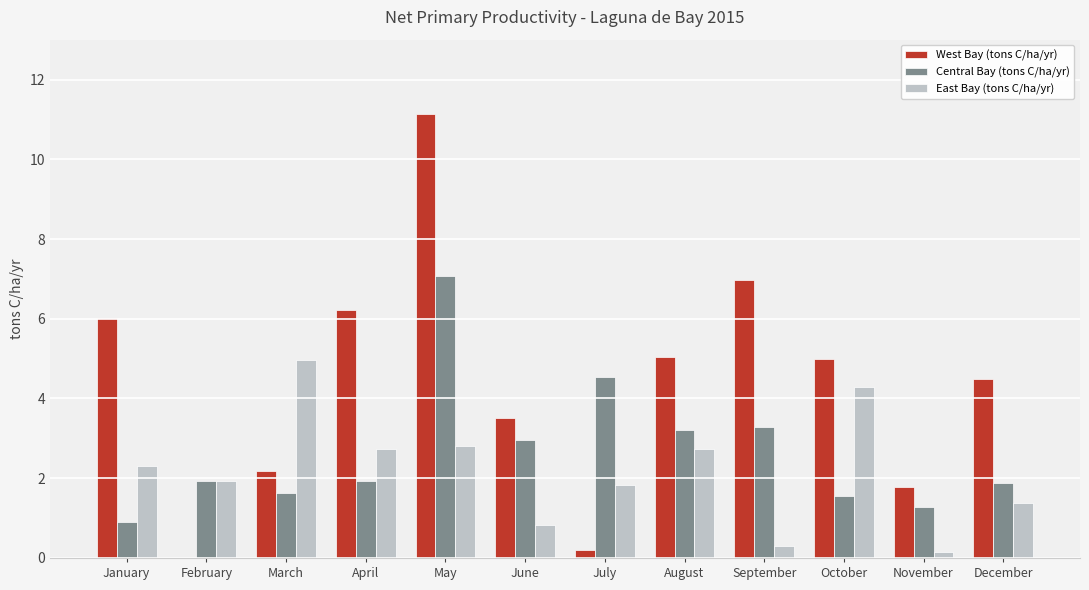

Between August and November, which series saw the biggest shift?

West Bay (tons C/ha/yr)